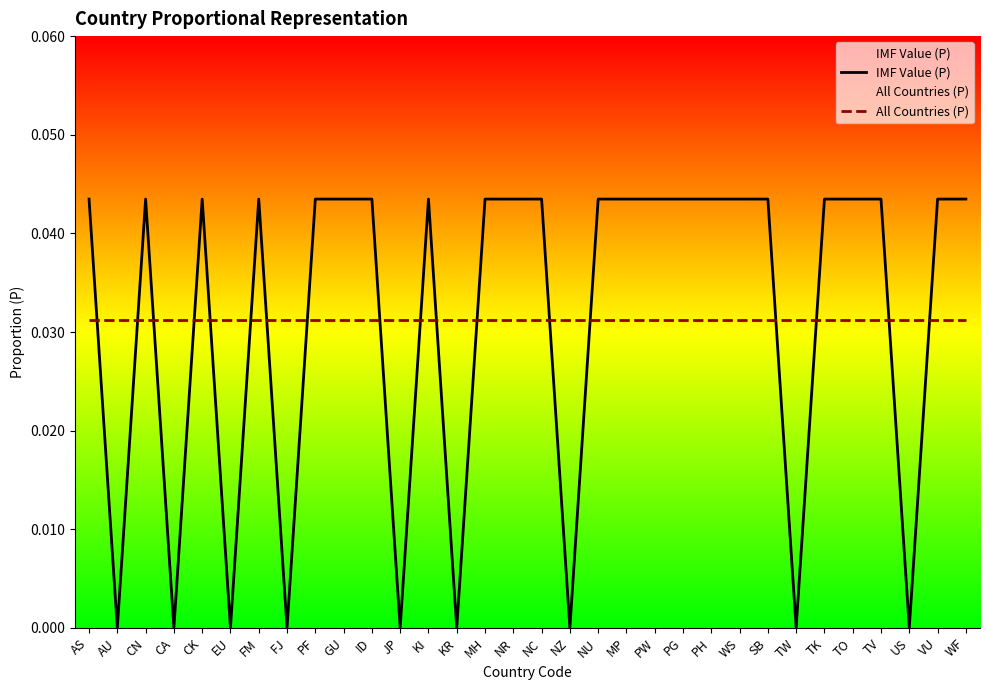

What is the label of the 32nd point from the right?

AS